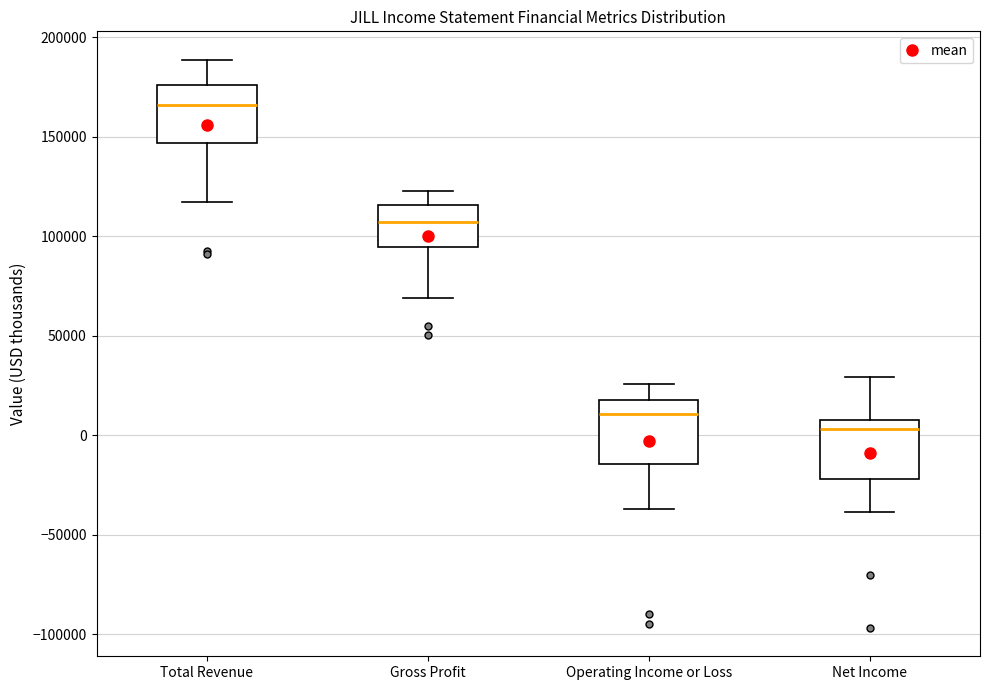

Where does the upper whisker of the box for Net Income end on the y-axis? The values are not printed on the chart, so give them approximately, as read against the axis.

30000